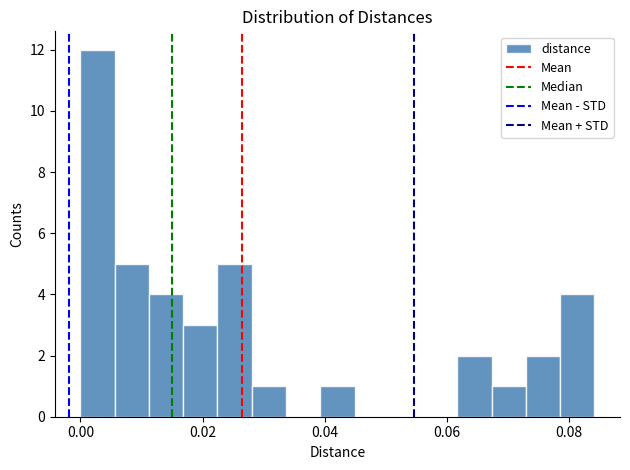

Around what value on the x-axis is the tallest bar? Give the approximate position of its centre, as read against the axis.

0.002